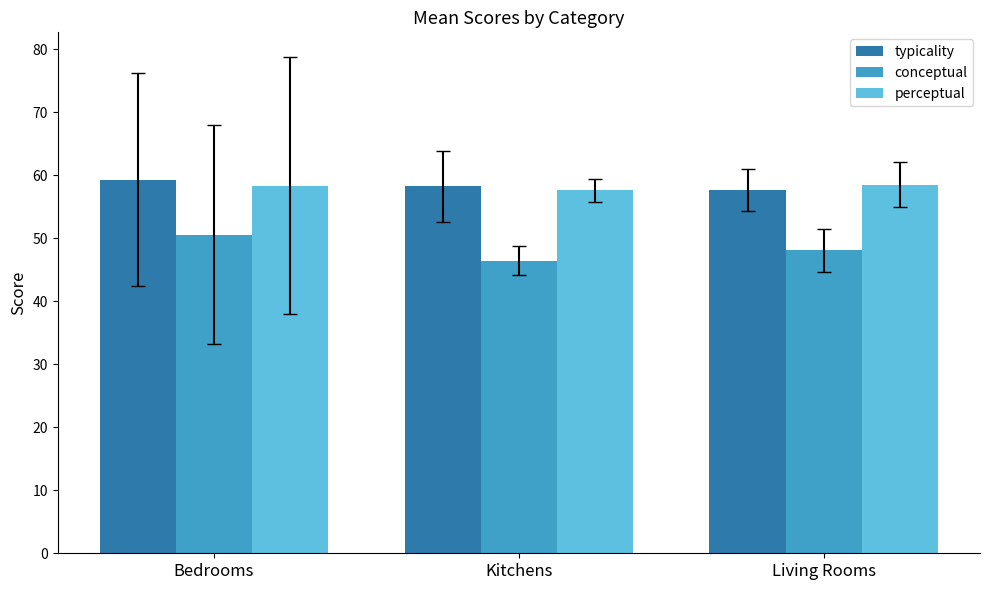

What is the sum of the perceptual values at Bedrooms and Living Rooms?

116.9